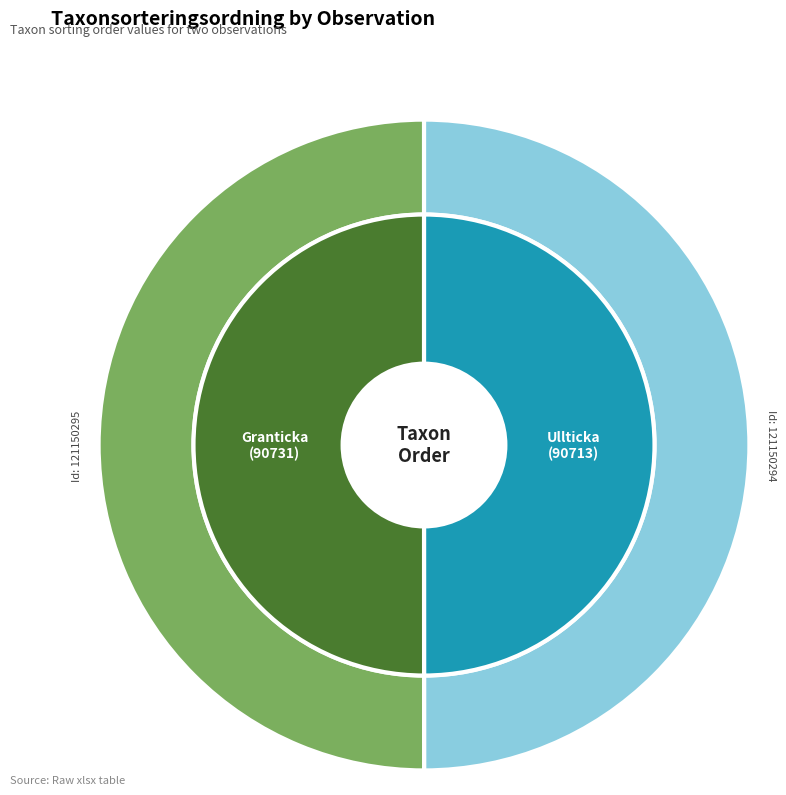

To the nearest percent, what is the average slice percentage?

50%